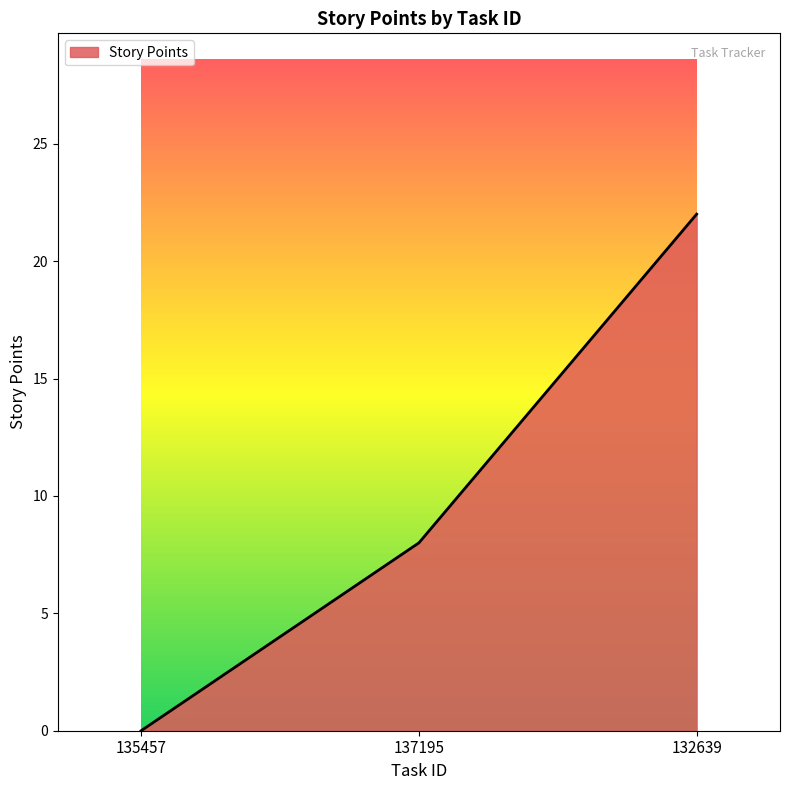

Reading left to right, what are all the values shown in this chart?

0	8	22